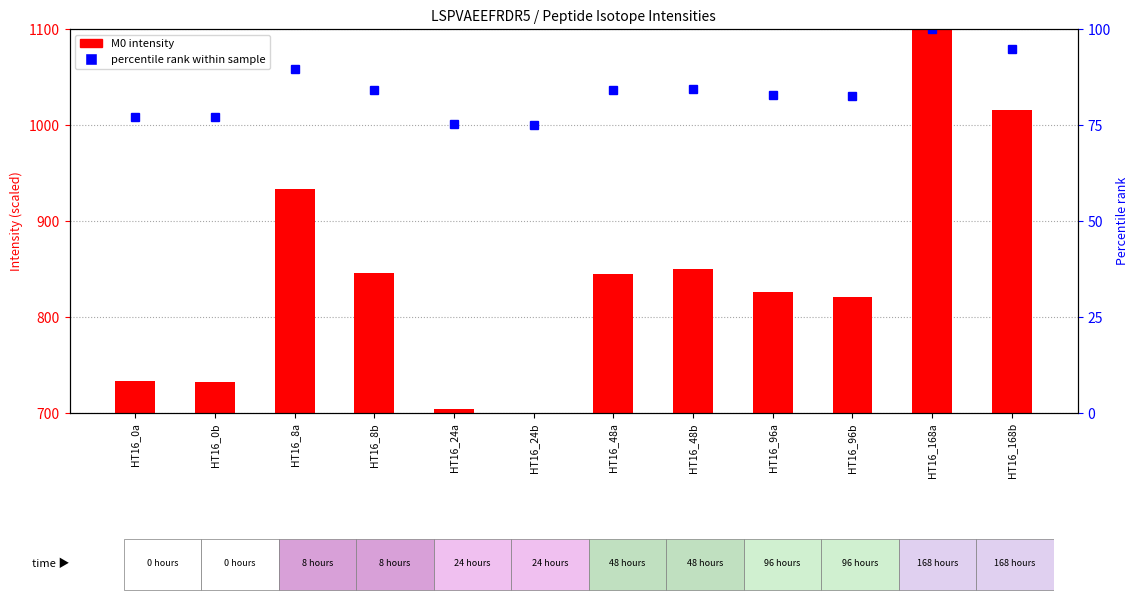

What is the minimum value shown in the chart?

75.0